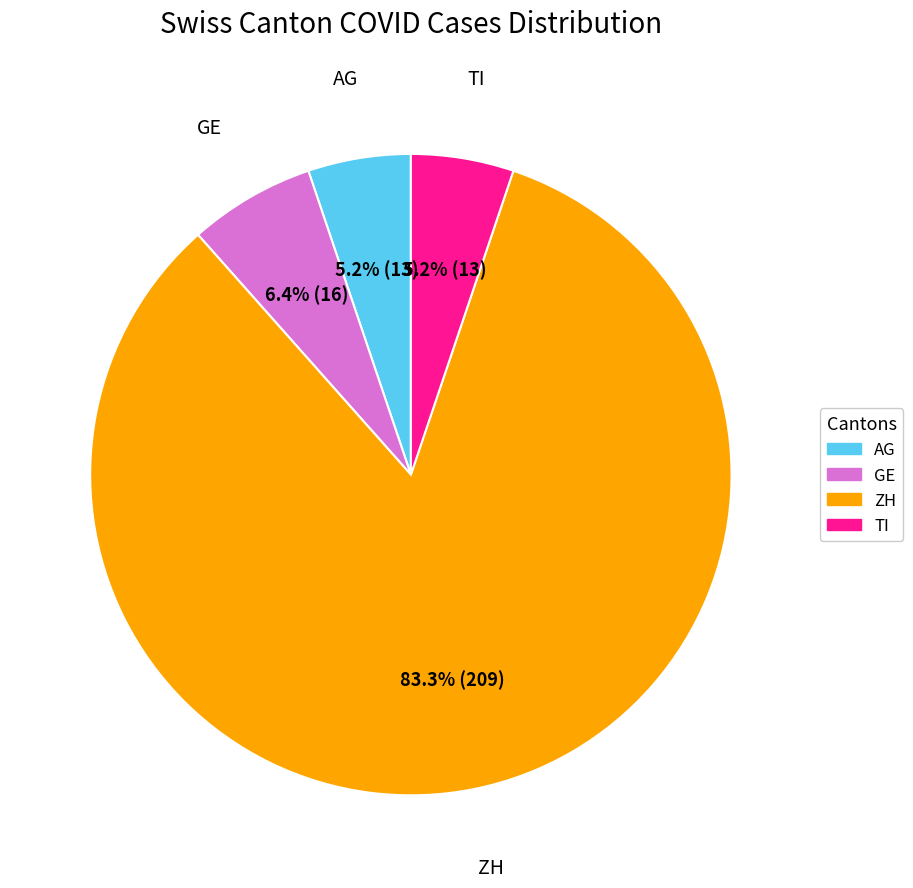

Is TI the majority of the pie?

No